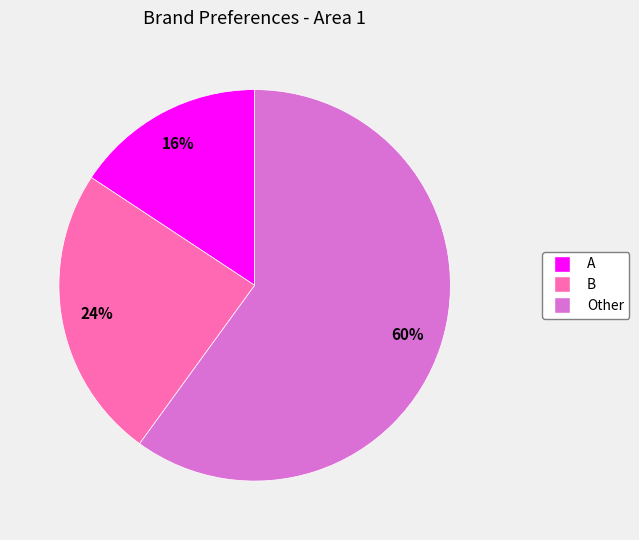

Rank the categories by value from highest to lowest.

Other, B, A